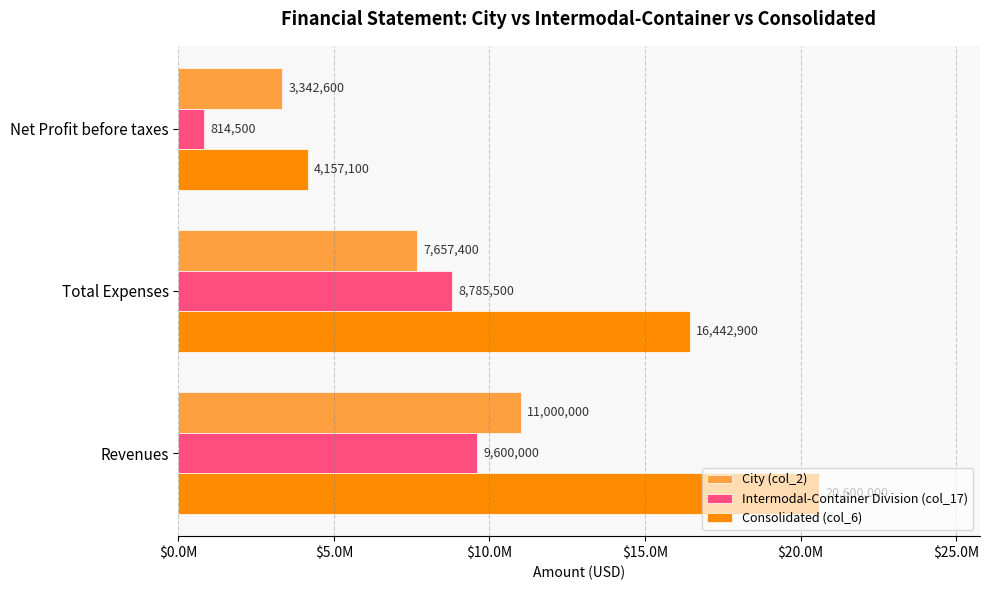

What are all the series names shown in the legend?

City (col_2), Intermodal-Container Division (col_17), Consolidated (col_6)